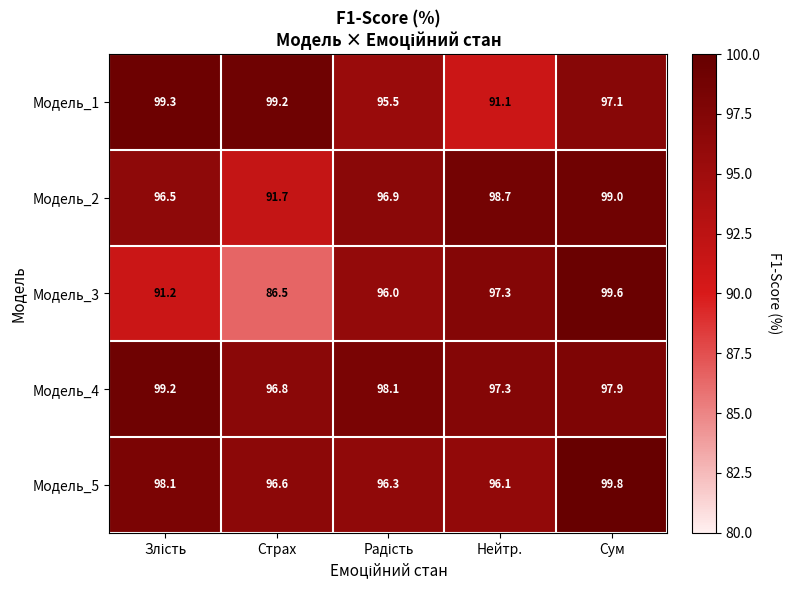

Which series has the largest range (max minus min)?

Модель_3